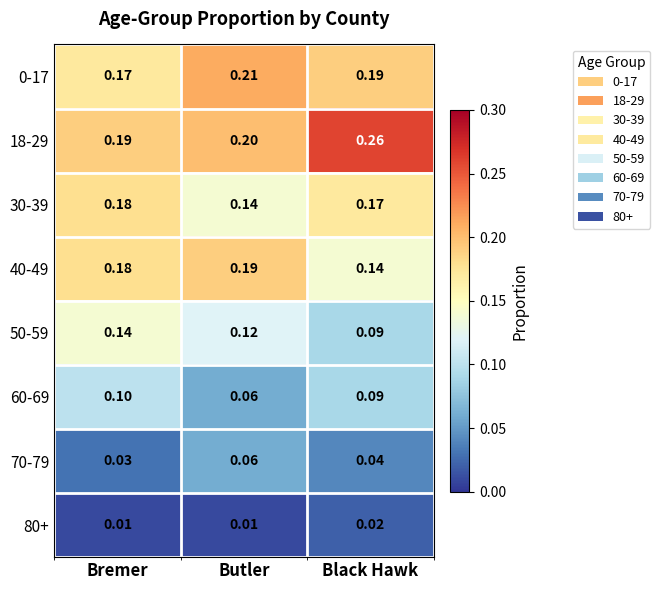

What is the difference between the highest and lowest values at Black Hawk?

0.2